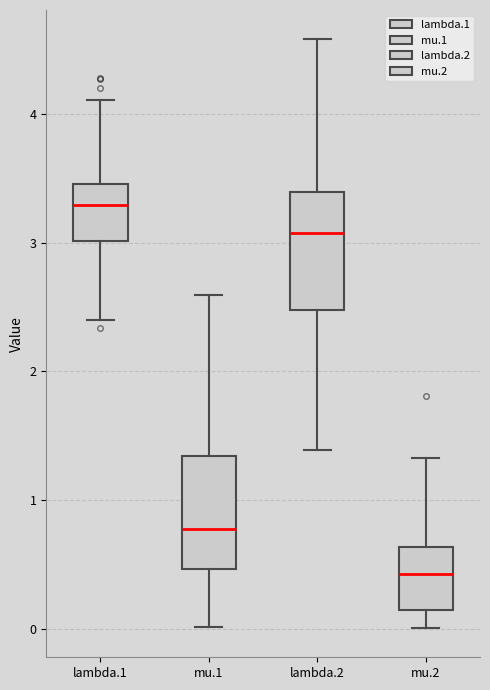

Reading left to right, transcribe this box plot: for each box, give where its median line is, the range the box spans, and where its two whiskers end, as read against the y-axis. The values are not printed on the chart, so give them approximately, as read against the axis.

lambda.1: median 3.3, box 3.0 to 3.5, whiskers 2.4 to 4.1
mu.1: median 0.8, box 0.5 to 1.3, whiskers 0.0 to 2.6
lambda.2: median 3.1, box 2.5 to 3.4, whiskers 1.4 to 4.6
mu.2: median 0.4, box 0.1 to 0.6, whiskers 0.0 to 1.3